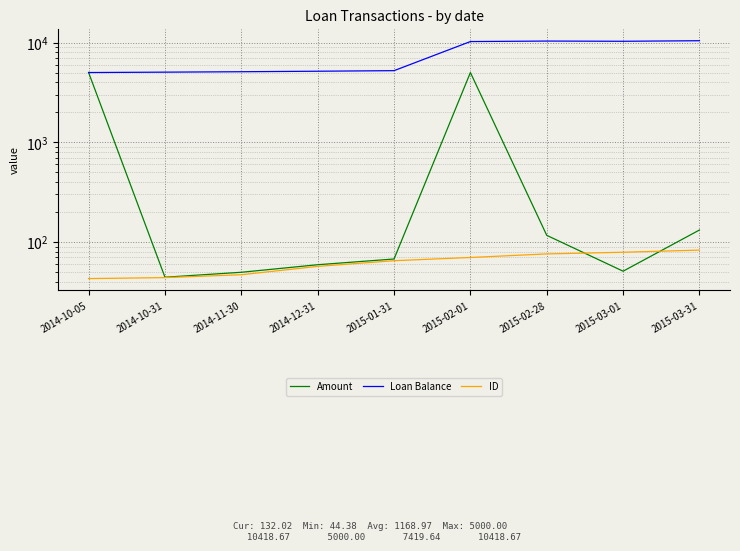

At 2015-01-31, list the series in order from largest to smallest.

Loan Balance, Amount, ID